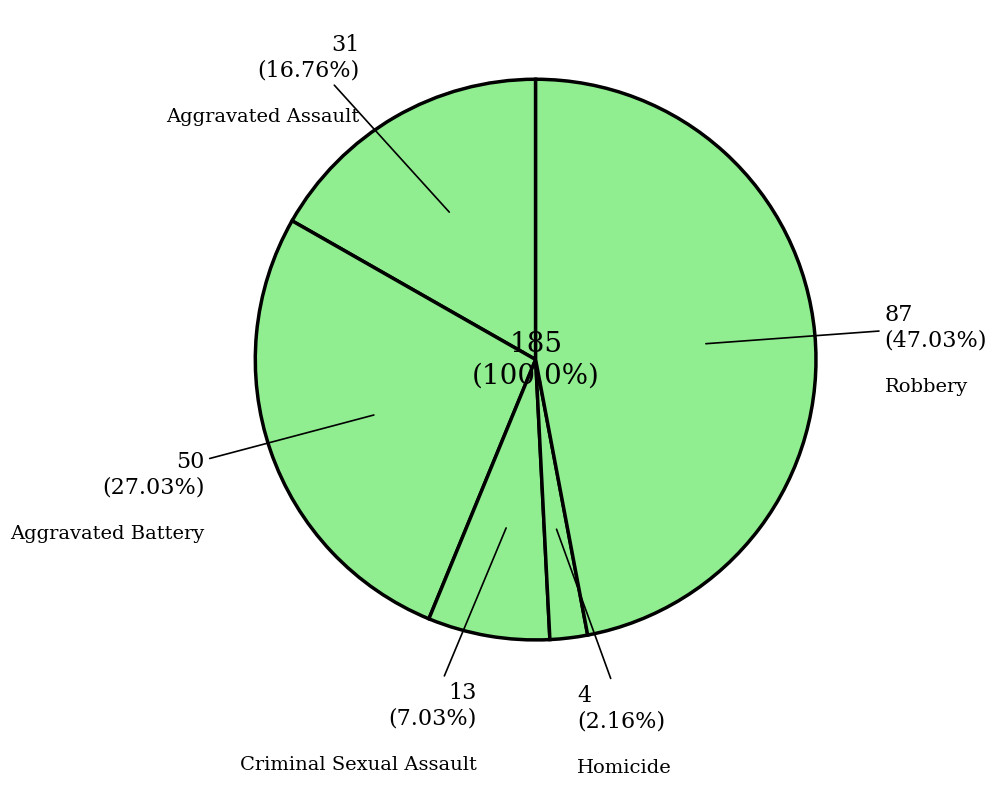

Which has a higher value, Criminal Sexual Assault or Aggravated Assault?

Aggravated Assault